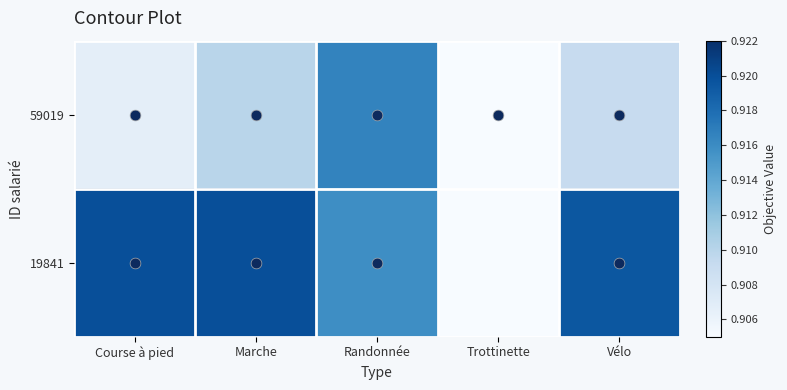

Count the number of categories in the chart.

5